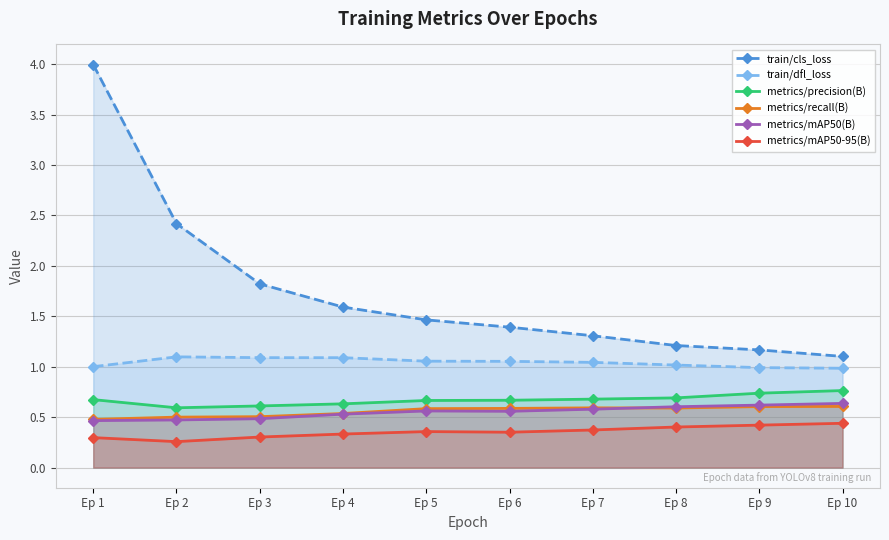

Which has a higher value, Ep 6 or Ep 9?

Ep 6